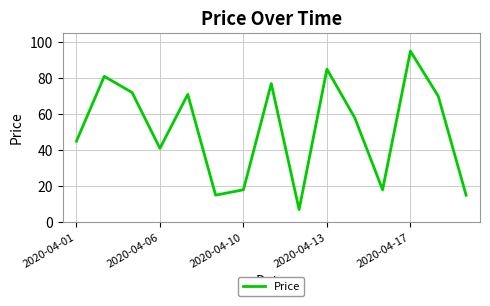

What is the maximum value shown in the chart?

95